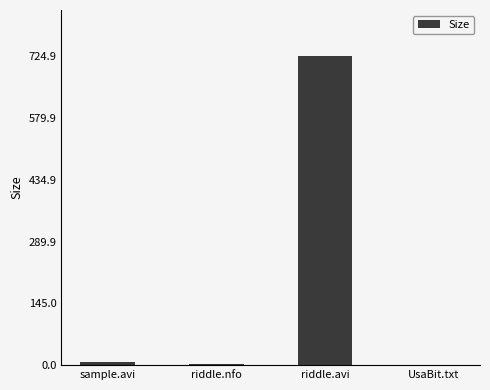

Which has a higher value, sample.avi or riddle.avi?

riddle.avi